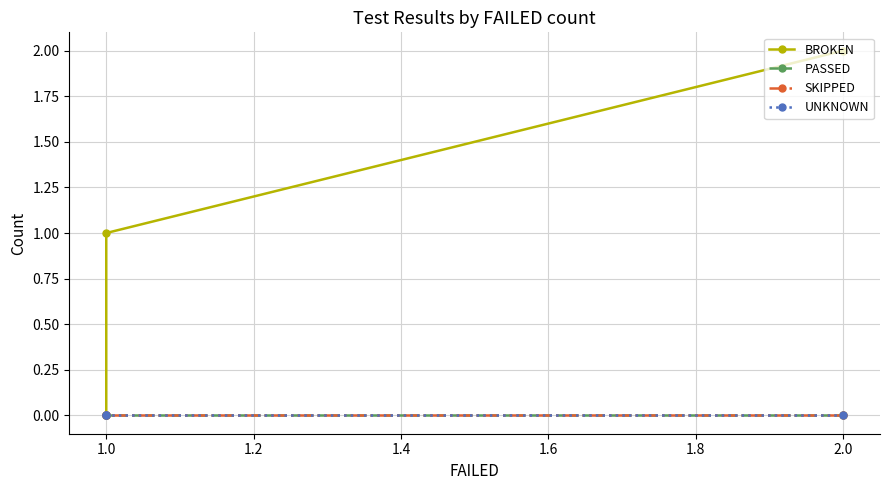

Rank the series by their maximum value, from highest to lowest.

BROKEN, PASSED, SKIPPED, UNKNOWN